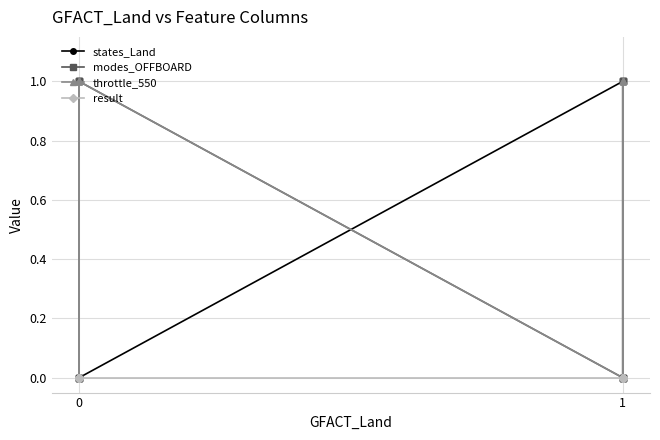

How many data points does each series have?

16